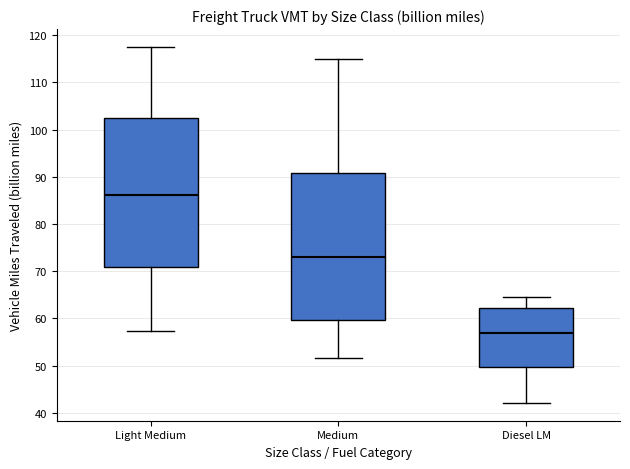

Which box has the lowest median line?

Diesel LM